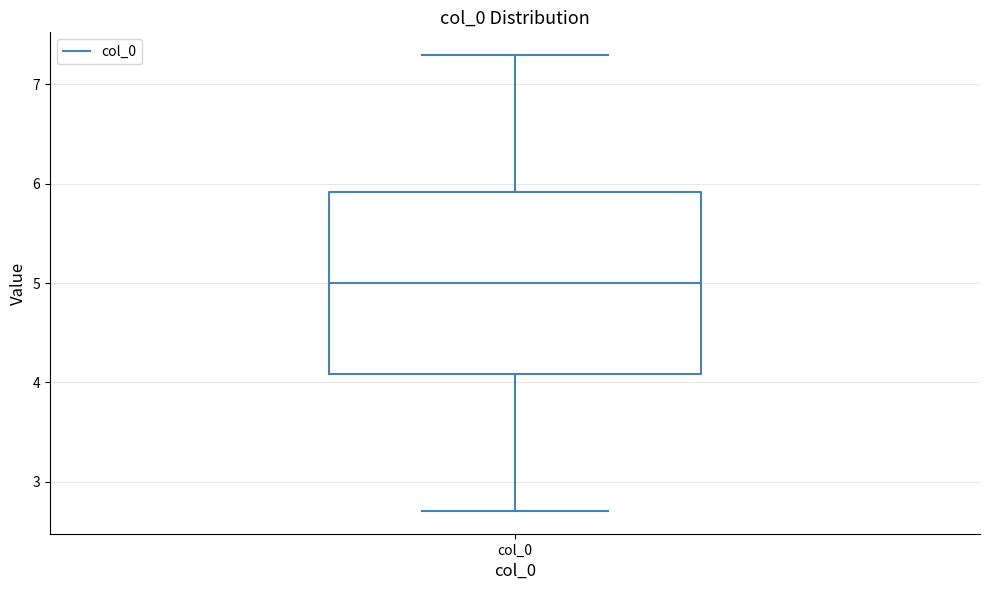

Where is the lower edge of the box for col_0 on the y-axis? The values are not printed on the chart, so give them approximately, as read against the axis.

4.1